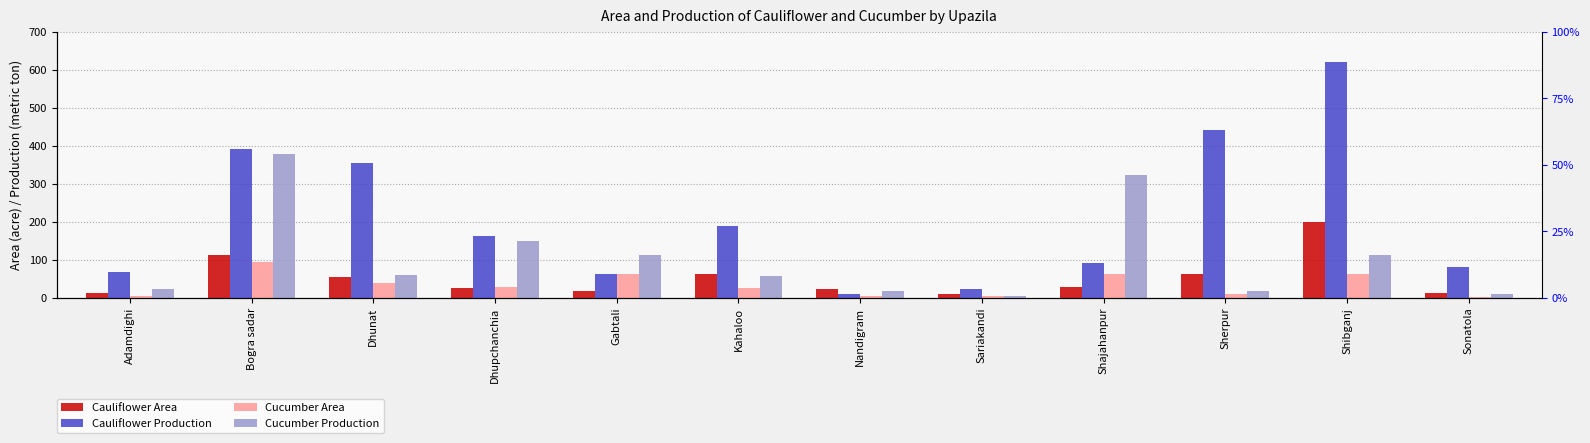

How many categories are shown in the chart?

12